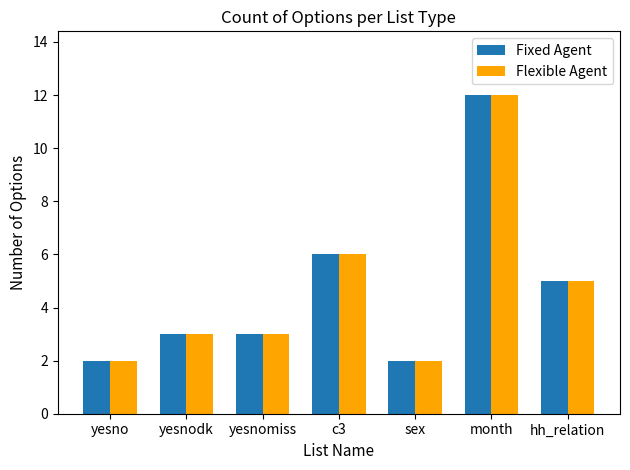

What is the value of the Flexible Agent bar at the 1st from the left?

2